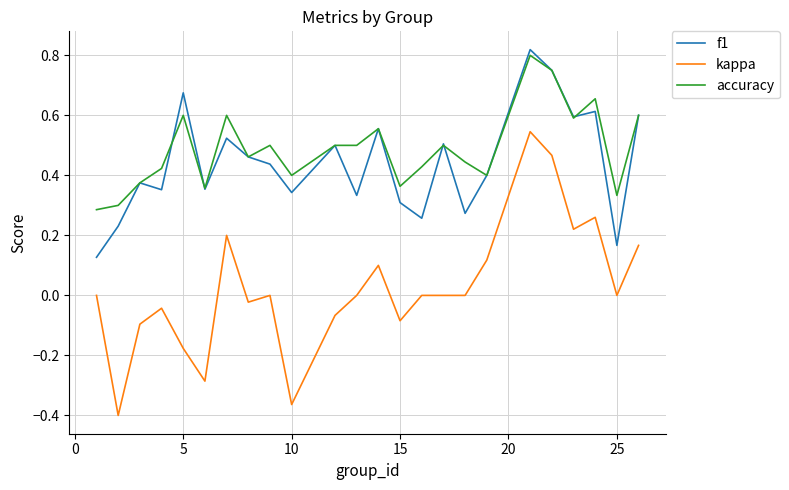

Which series has the largest range (max minus min)?

kappa